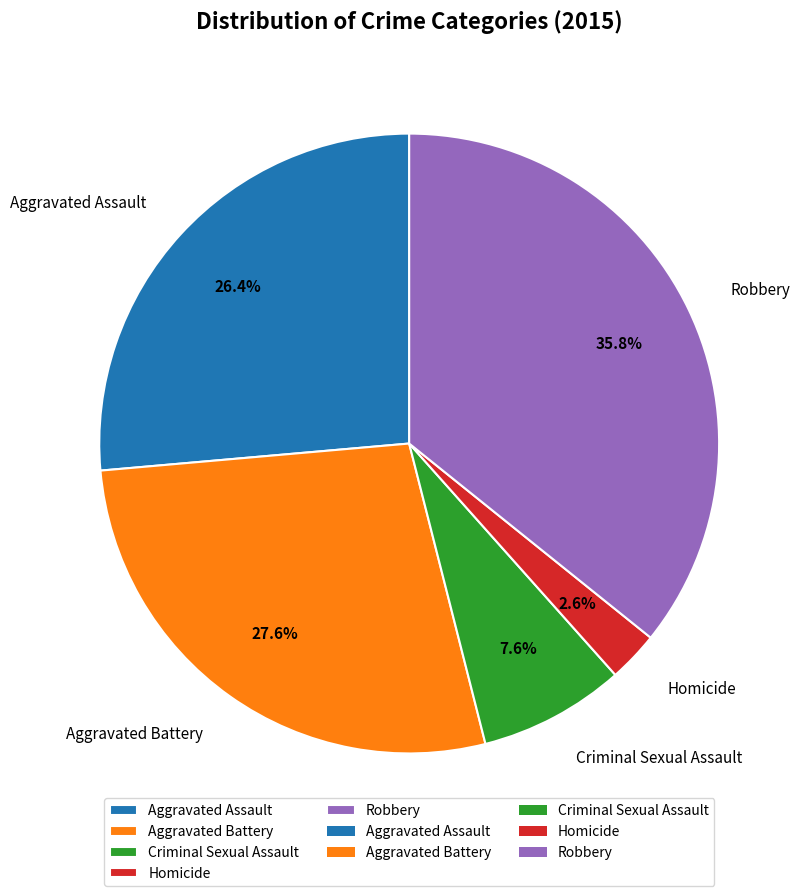

Is it true that Aggravated Battery is 28% of the pie?

True